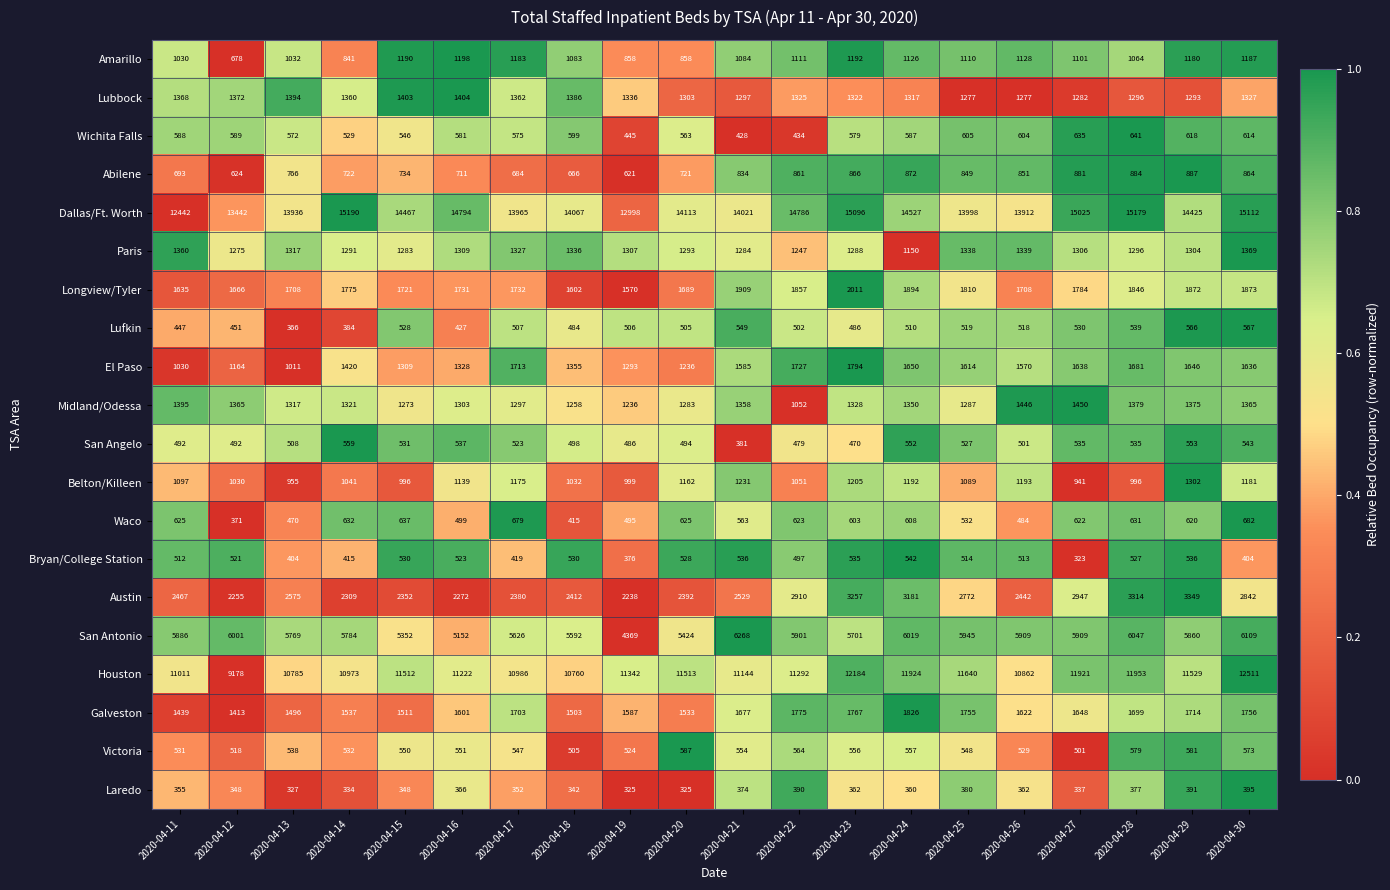

Is it true that Waco equals 287 at 2020-04-13?

False